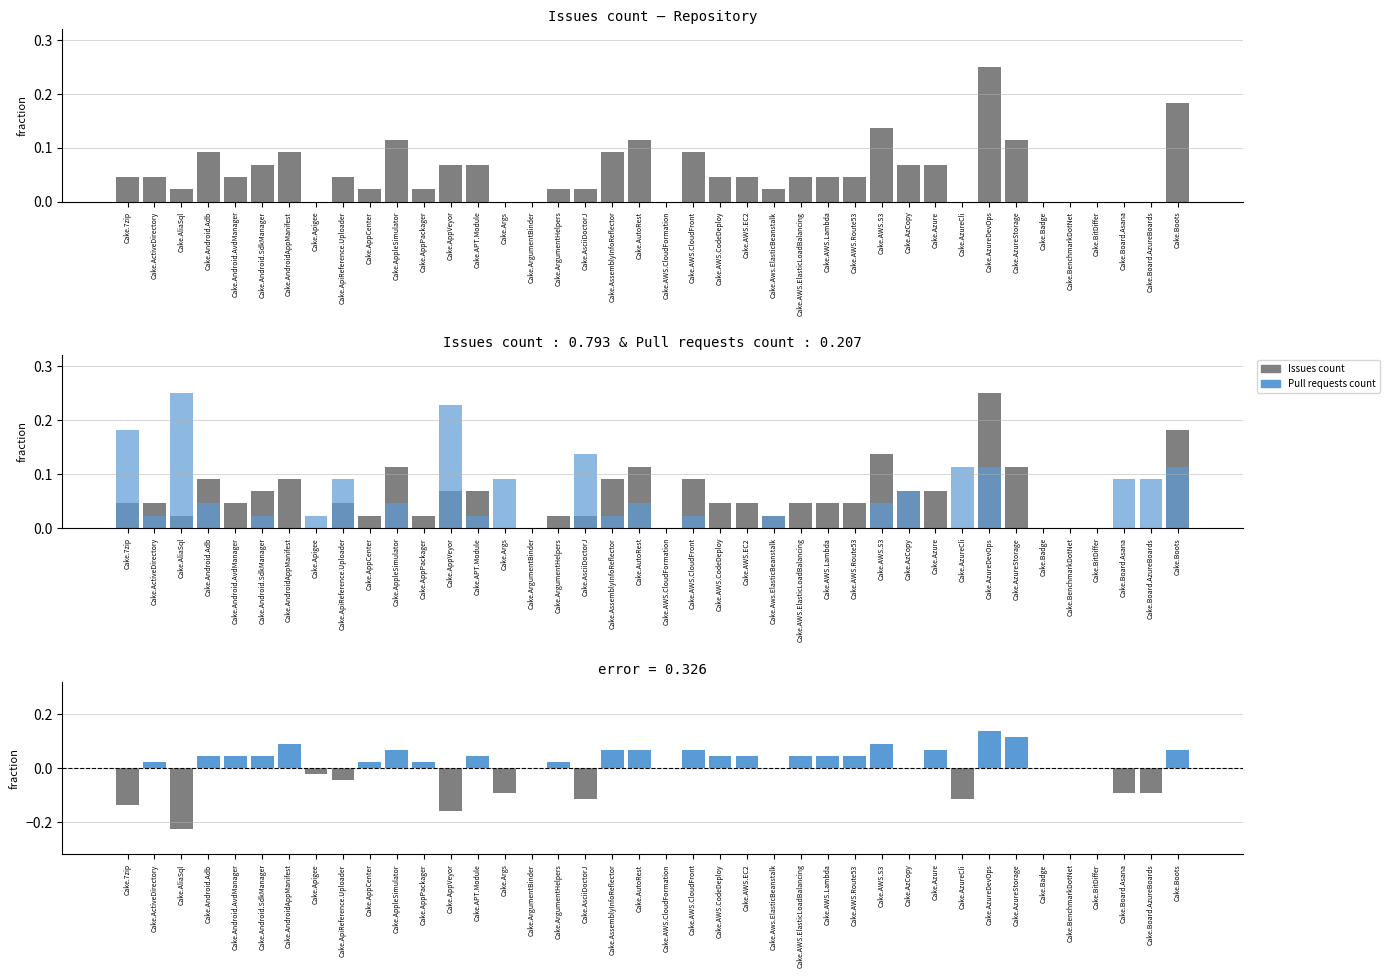

What position from the left is Cake.AppPackager?

12